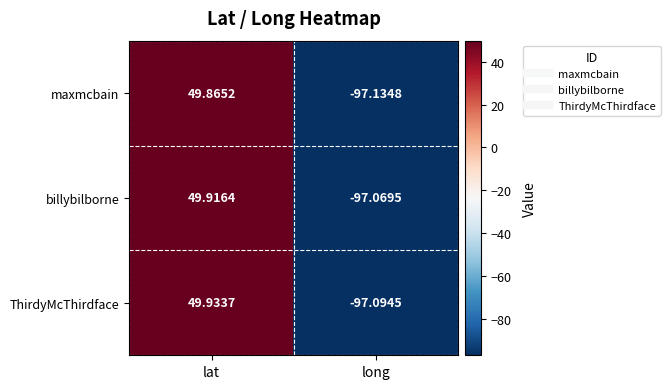

At which category is the sum across all series the highest?

lat